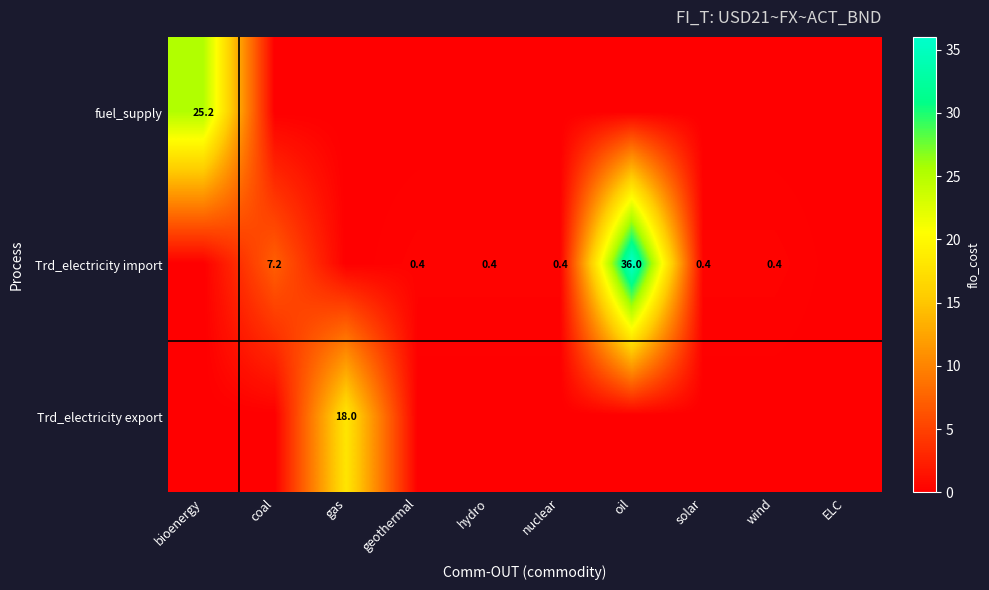

Is it true that Trd_electricity import equals 11.8 at coal?

False